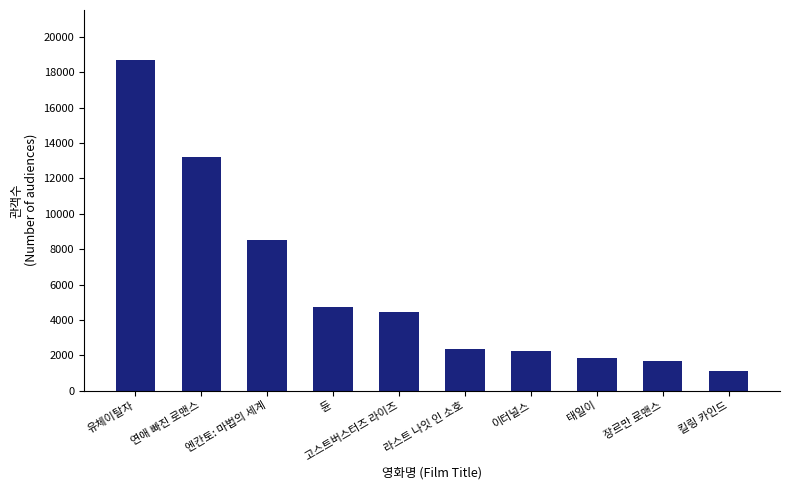

What is the sum of all values?

58870